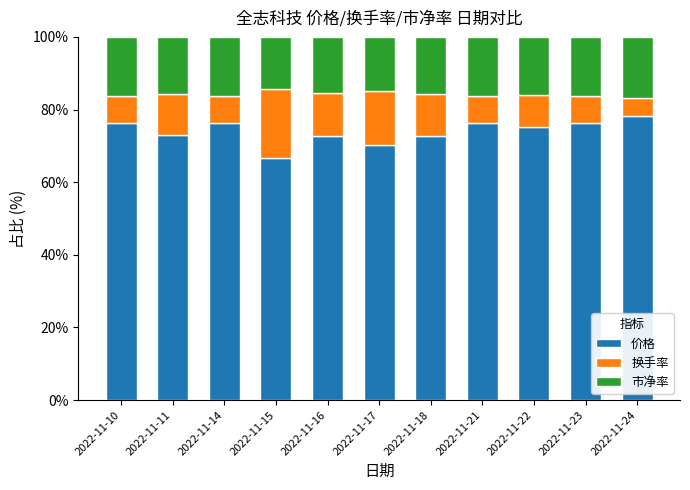

What is the total value across all series at 2022-11-10?

100.0